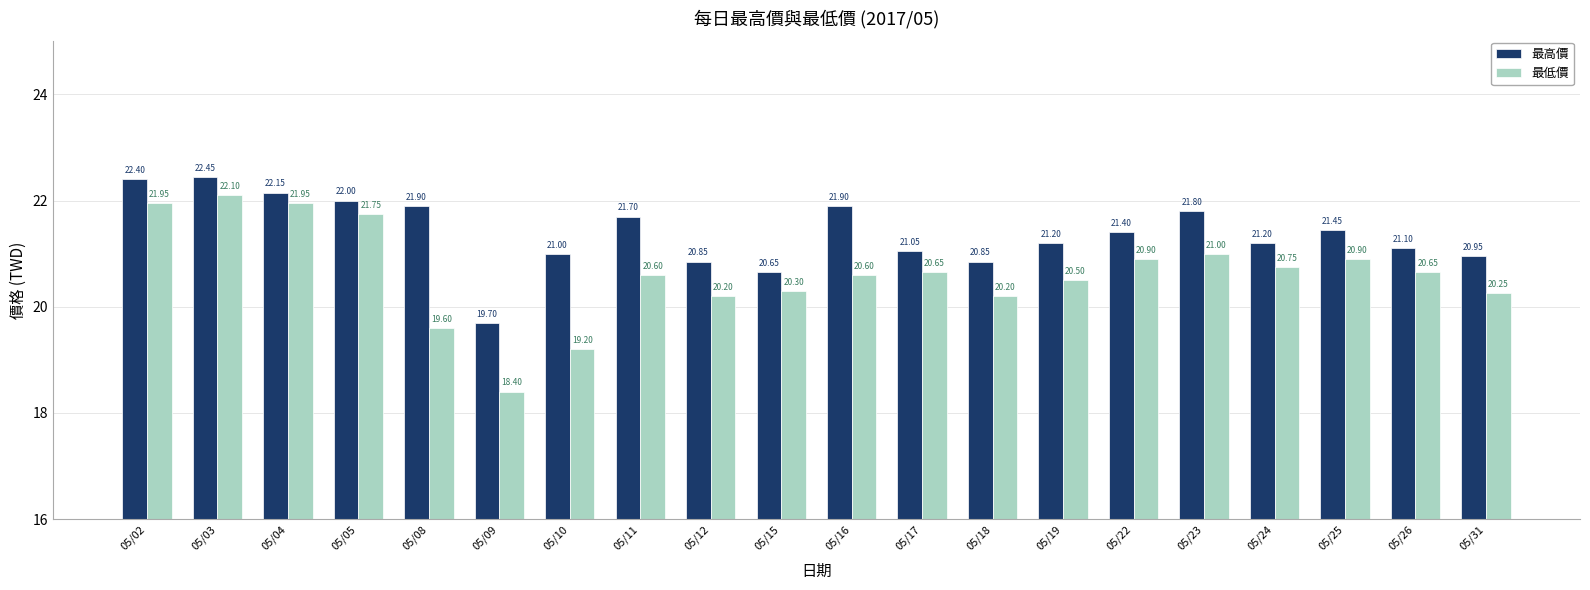

Which series has the widest spread of values?

最低價